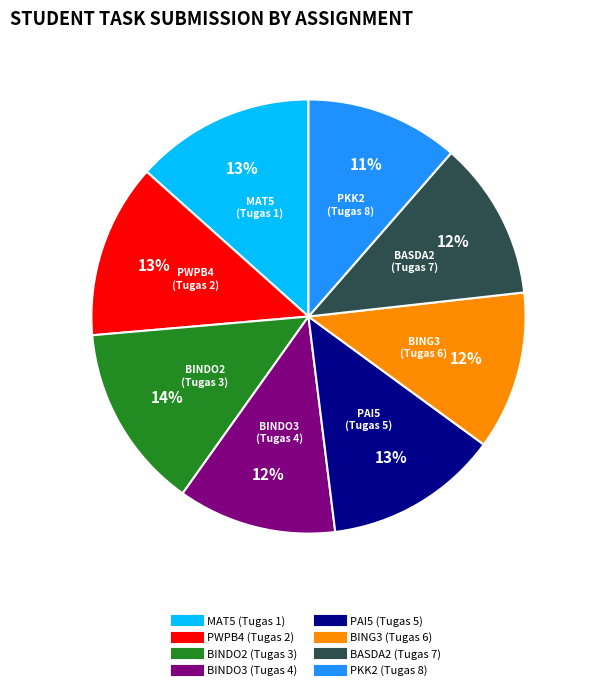

Is BASDA2 (Tugas 7) the majority of the pie?

No